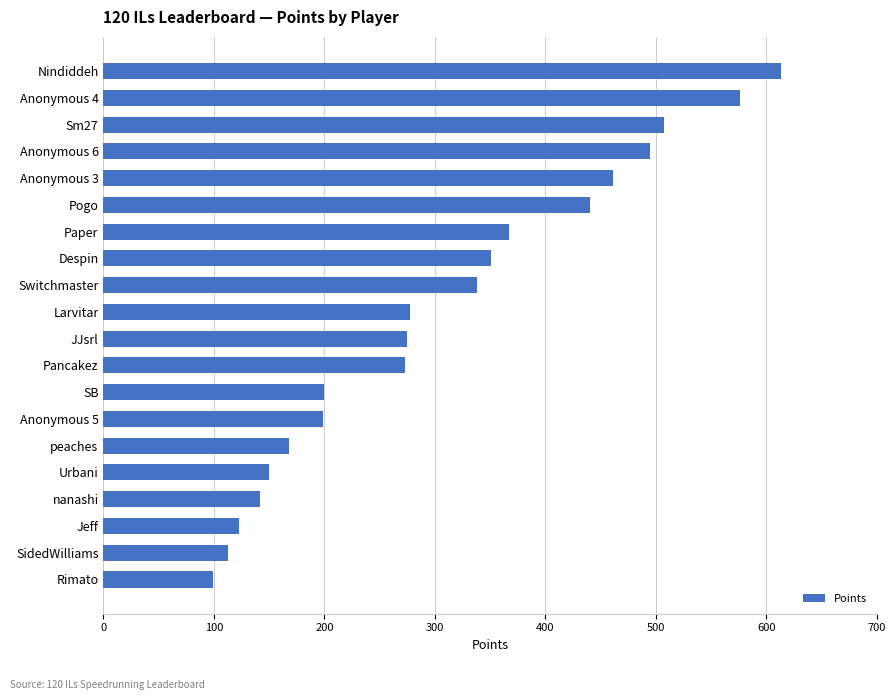

How many bars are there in total?

20